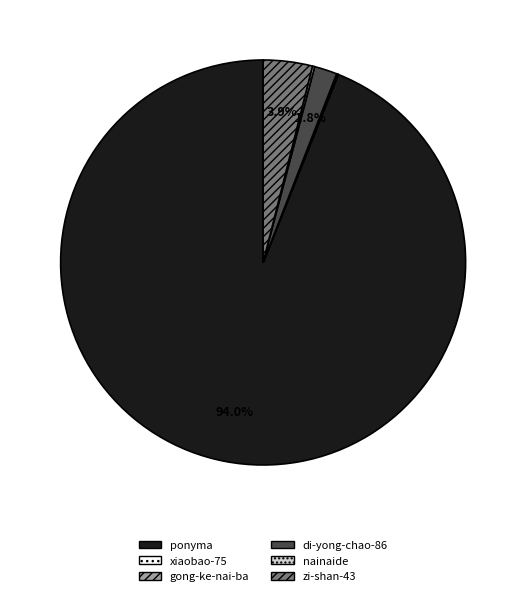

What portion of the pie excludes di-yong-chao-86?

98.2%